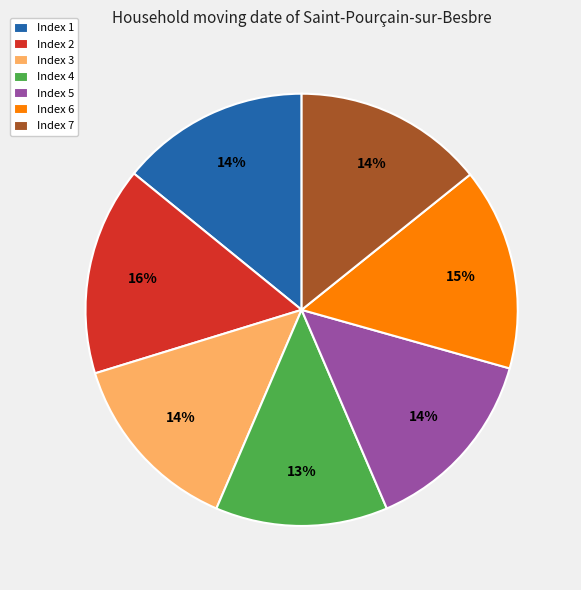

Which slice is the smallest?

Index 4